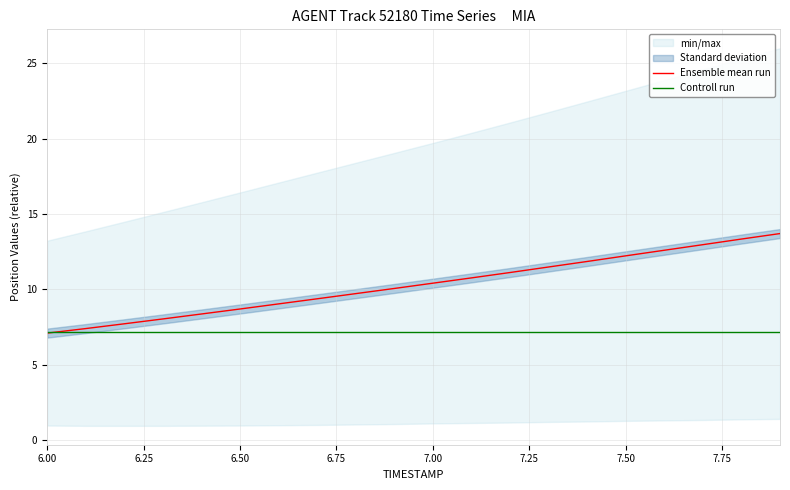

True or false: Controll run has a value of 11.6 at 6.50.

False